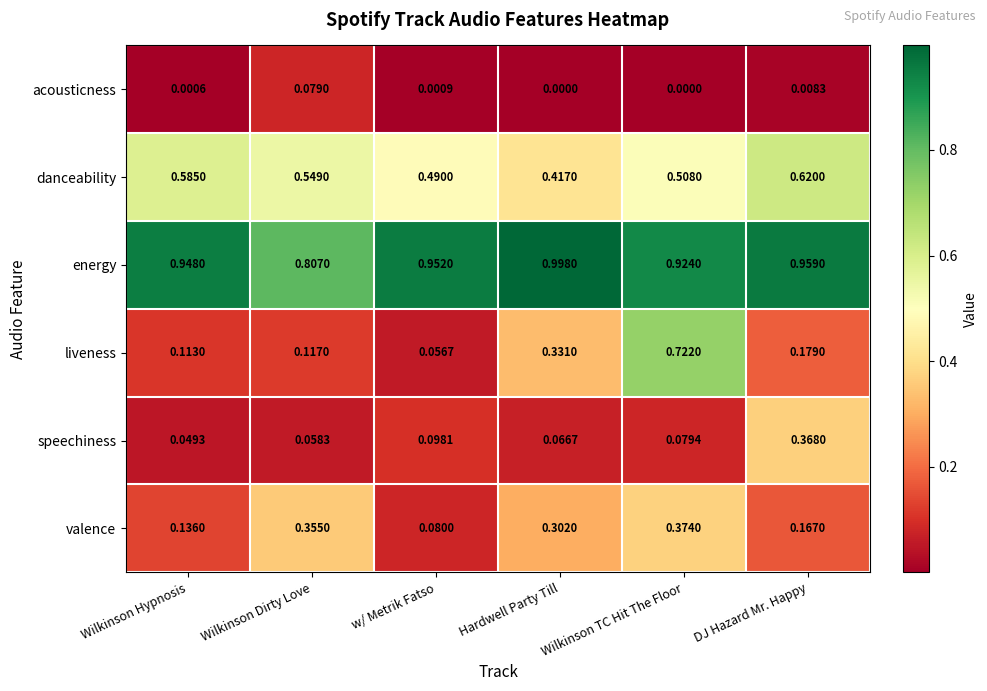

Is the value of liveness at DJ Hazard Mr. Happy greater than the value of speechiness at Wilkinson Hypnosis?

Yes